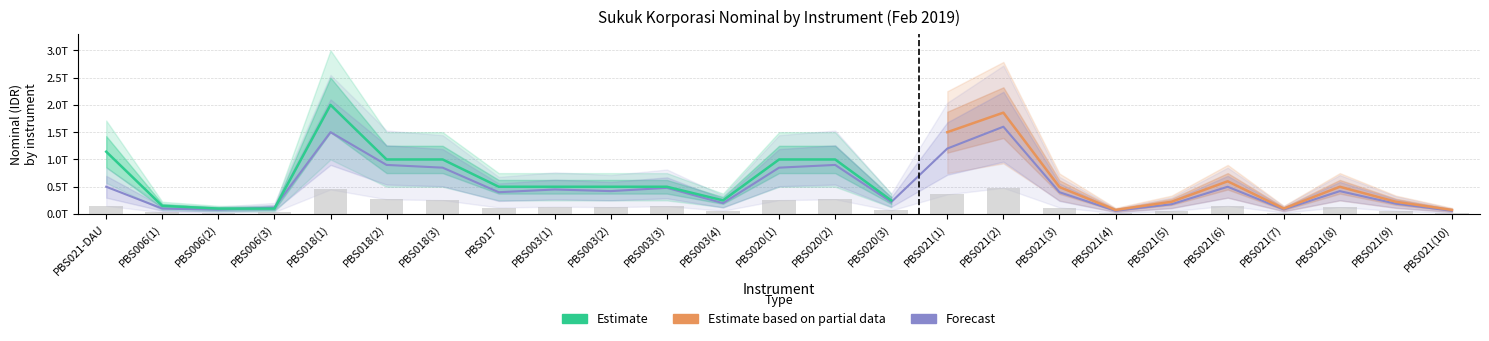

What is the highest value of the Estimate series?

2000000000000